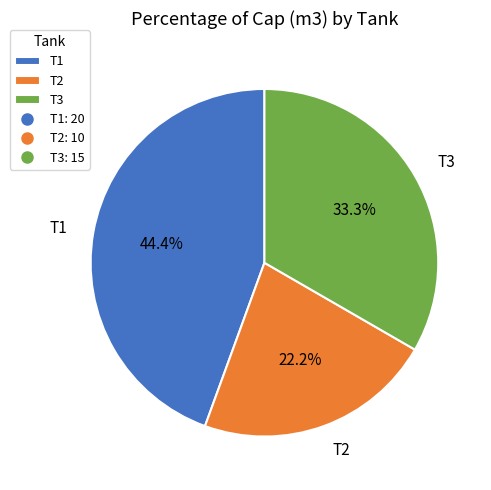

Rank the categories by value from lowest to highest.

T2, T3, T1